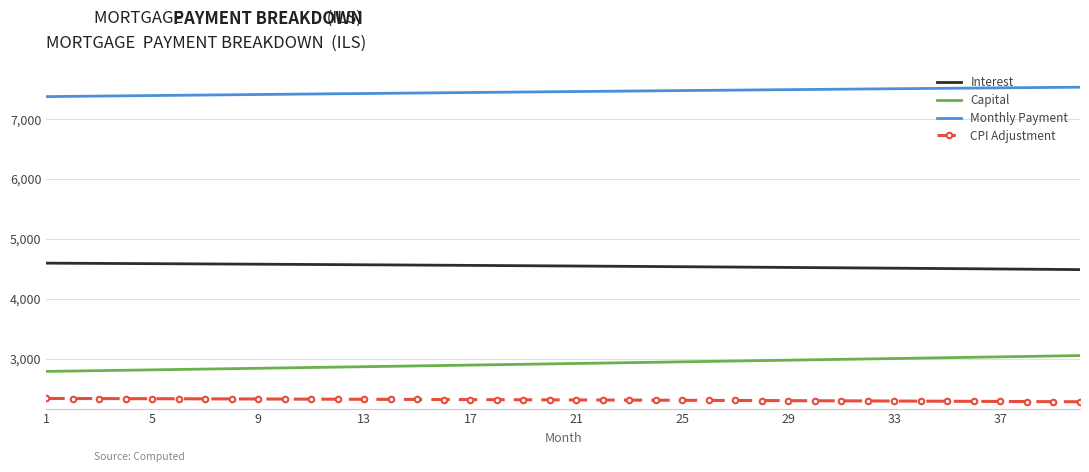

What is the difference between the maximum and minimum values in the Monthly Payment series?

157.0